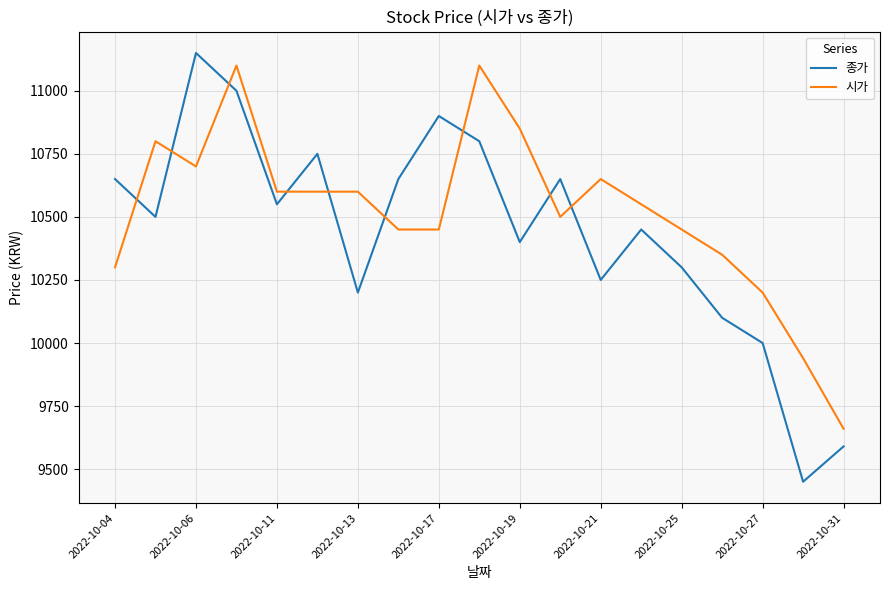

What is the maximum value shown in the chart?

11150